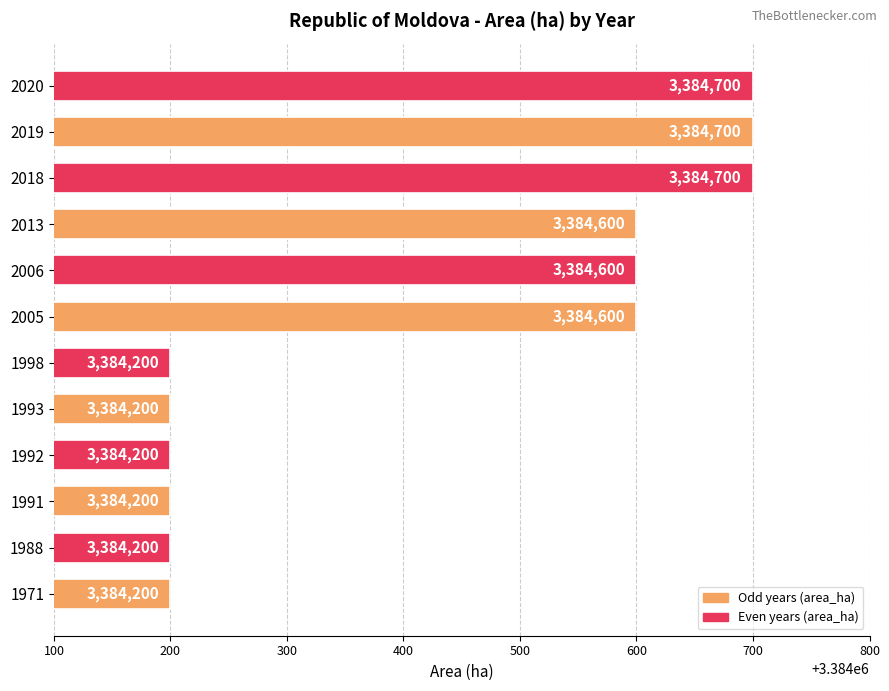

What is the change in value from 2005 to 2018?

+100